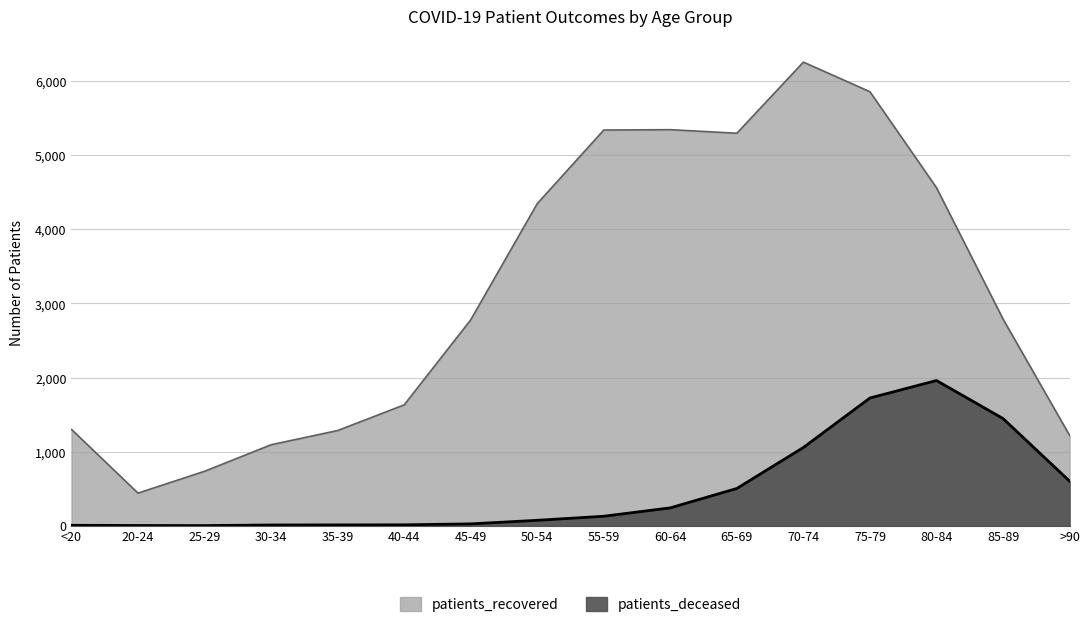

How many lines are shown in the chart?

2